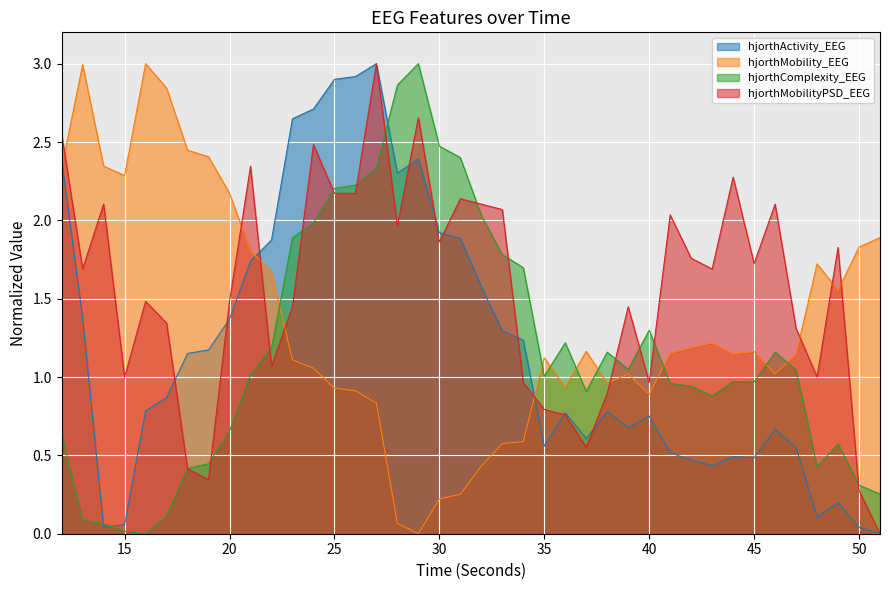

How many interior local valleys does the hjorthComplexity_EEG series have?

7